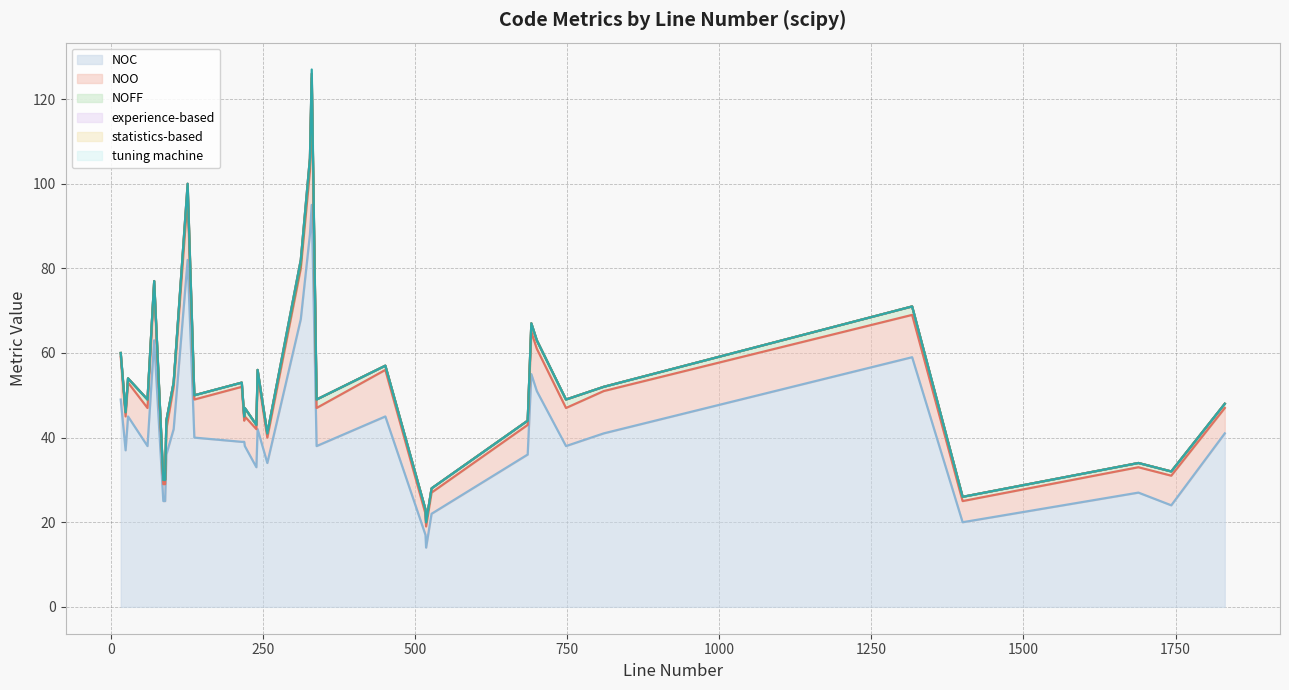

What is the minimum value for NOC?

14